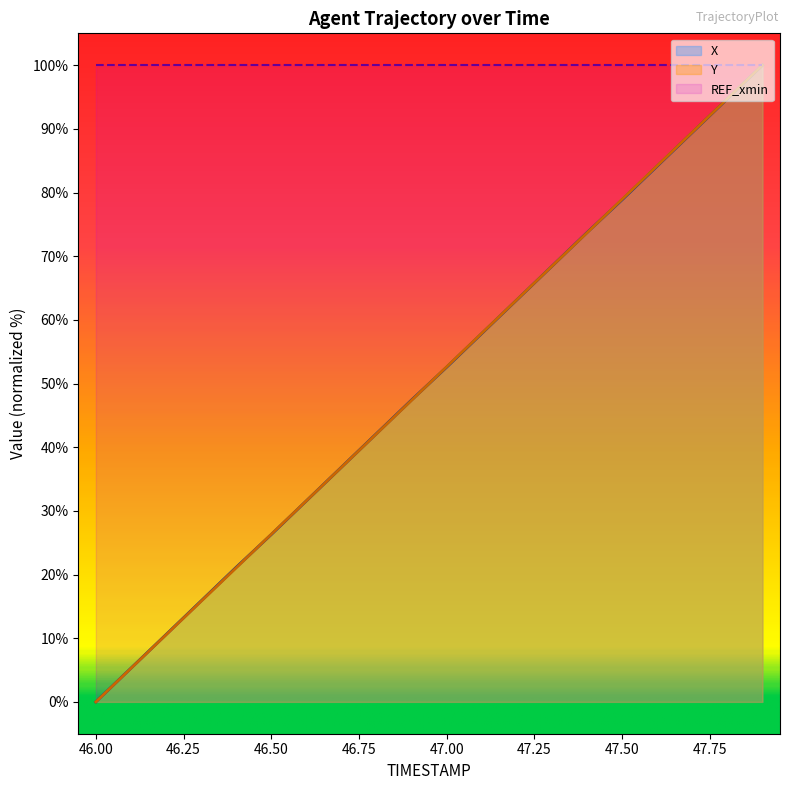

Reading left to right, extract all data points from this chart.

X: 0.0	5.3	10.6	15.9	21.1	26.3	31.6	36.9	42.1	47.4	52.6	57.9	63.1	68.4	73.7	78.9	84.1	89.4	94.7	100.0
Y: 0.0	5.3	10.5	15.8	21.1	26.3	31.6	36.8	42.1	47.4	52.6	57.9	63.2	68.4	73.7	78.9	84.2	89.5	94.7	100.0